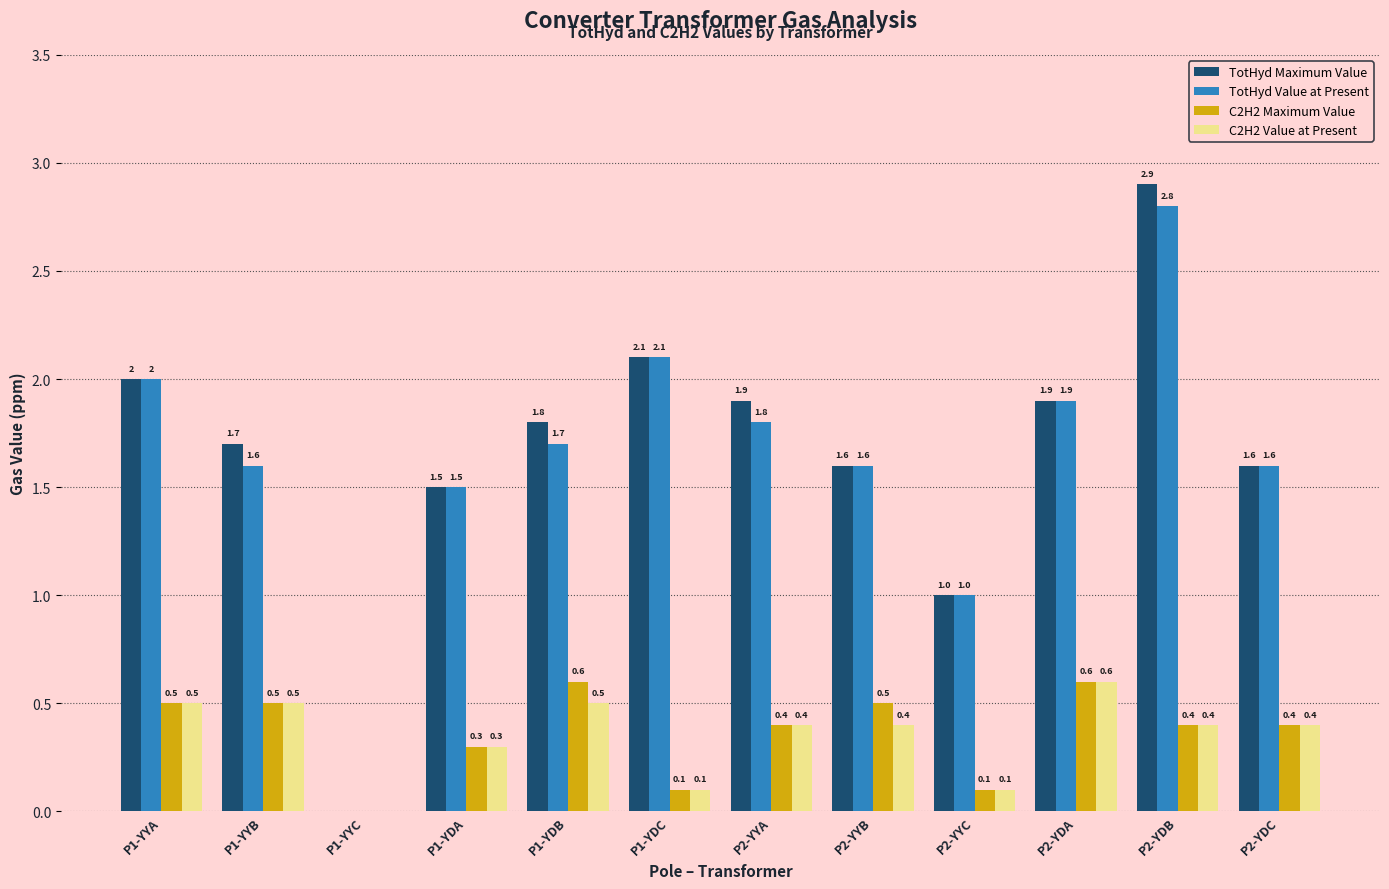

What is the sum of all TotHyd Maximum Value values?

20.0